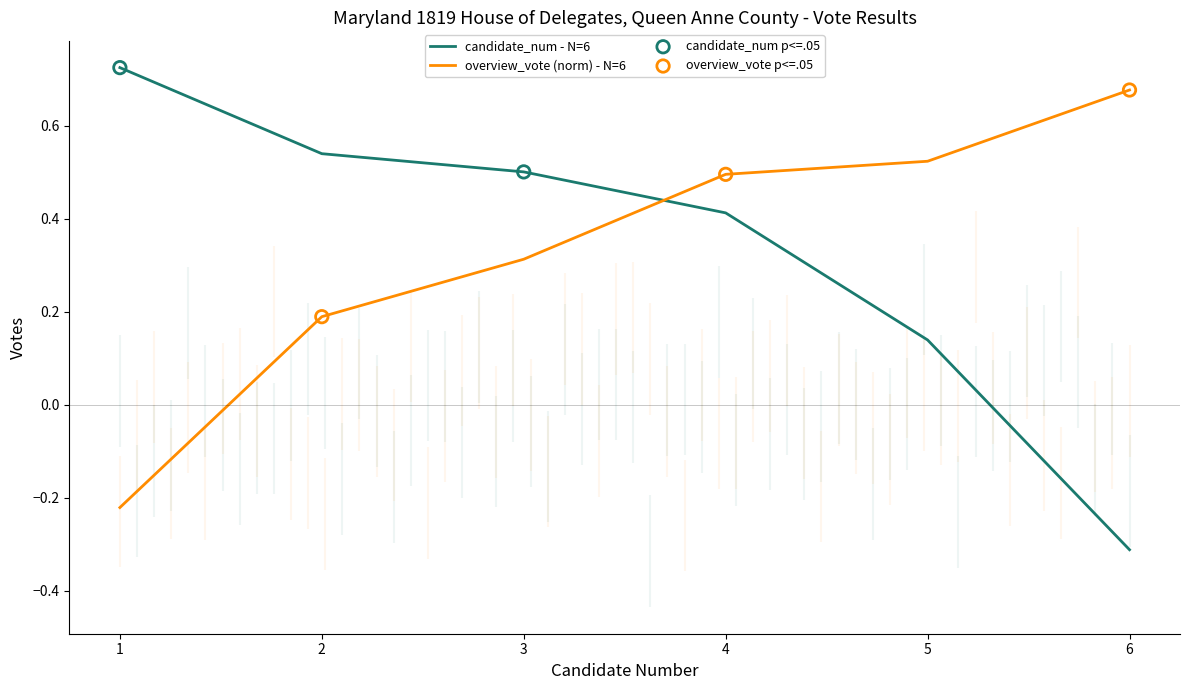

True or false: candidate_num - N=6 and overview_vote (norm) - N=6 cross at least once.

True